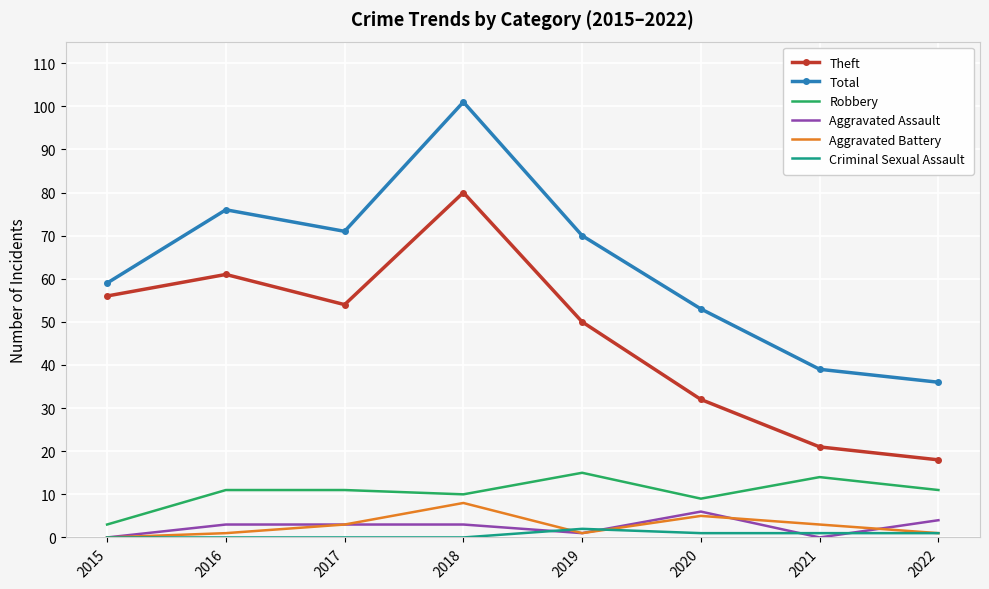

What is the sum of the Theft values at 2015 and 2020?

88